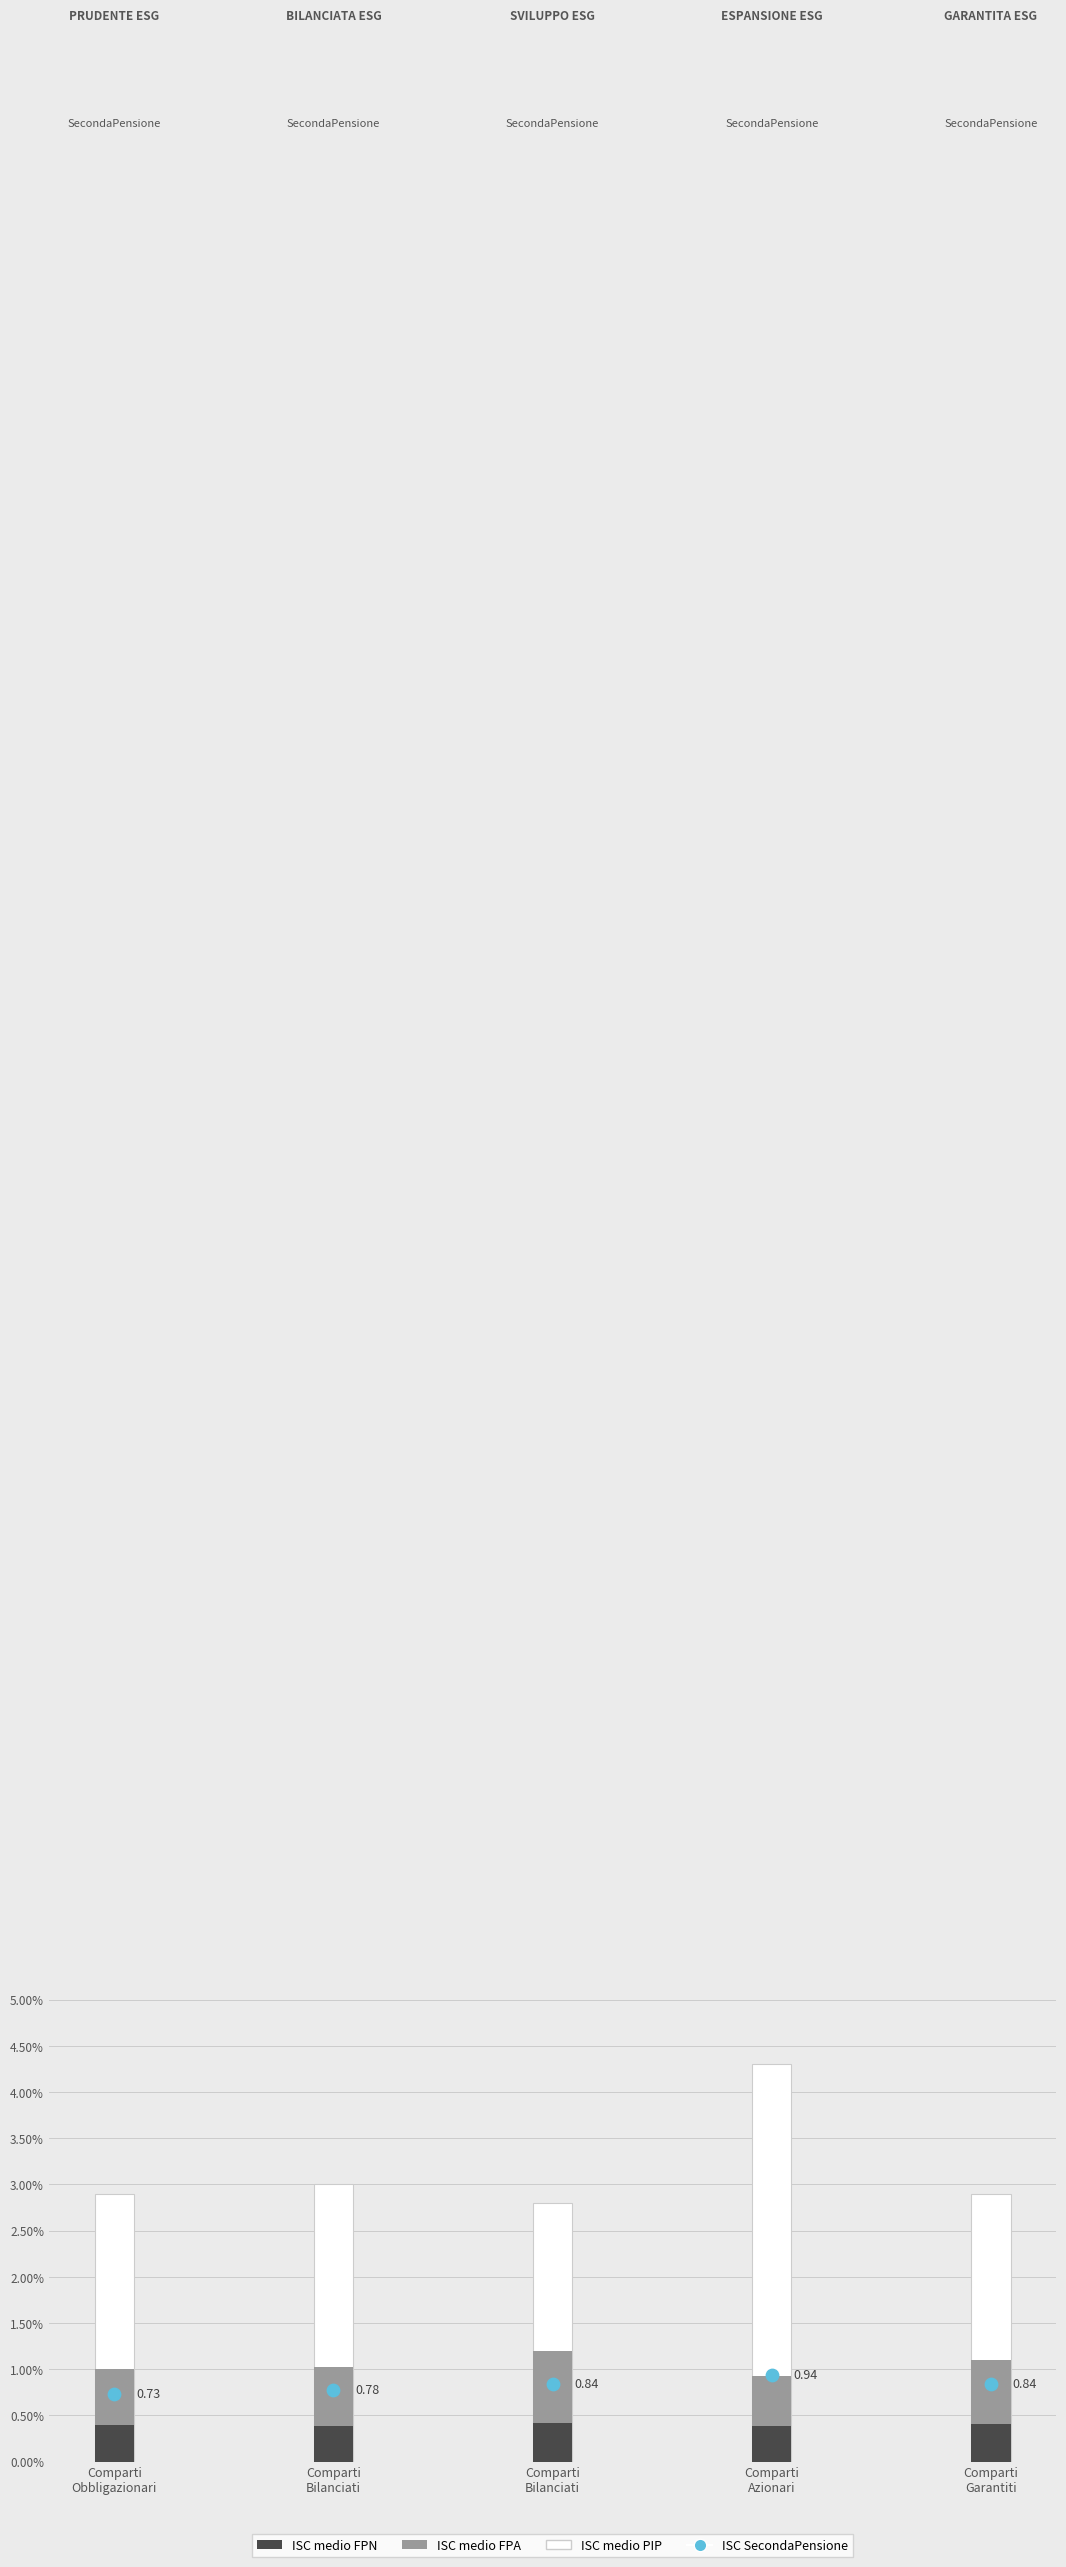

At which category is the sum across all series the highest?

Comparti
Azionari